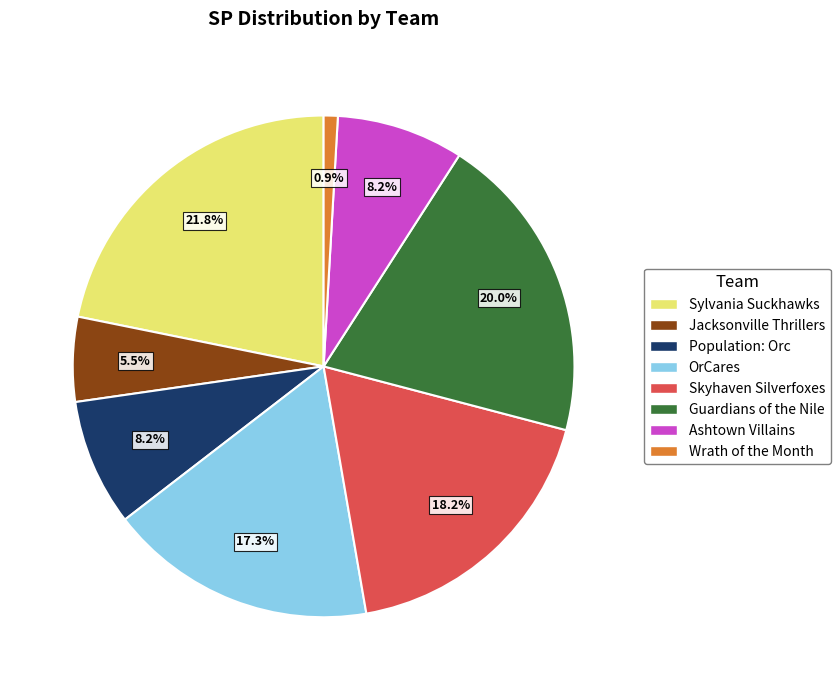

Count the number of slices in the pie.

8